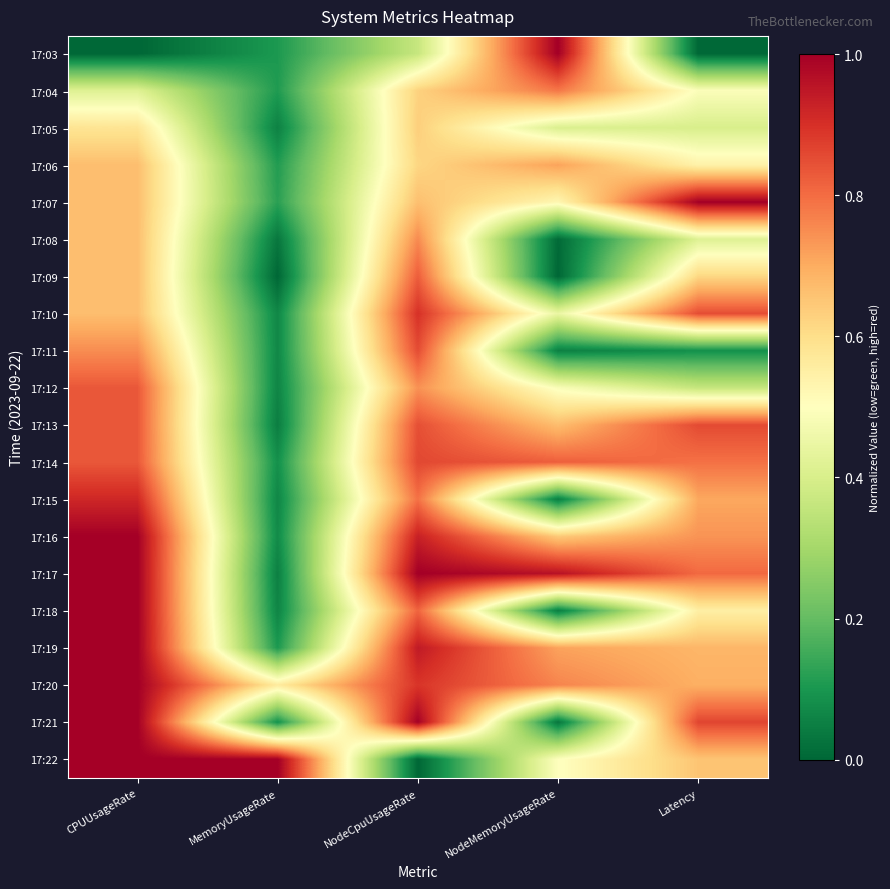

Which has a higher value, MemoryUsageRate or NodeCpuUsageRate?

NodeCpuUsageRate